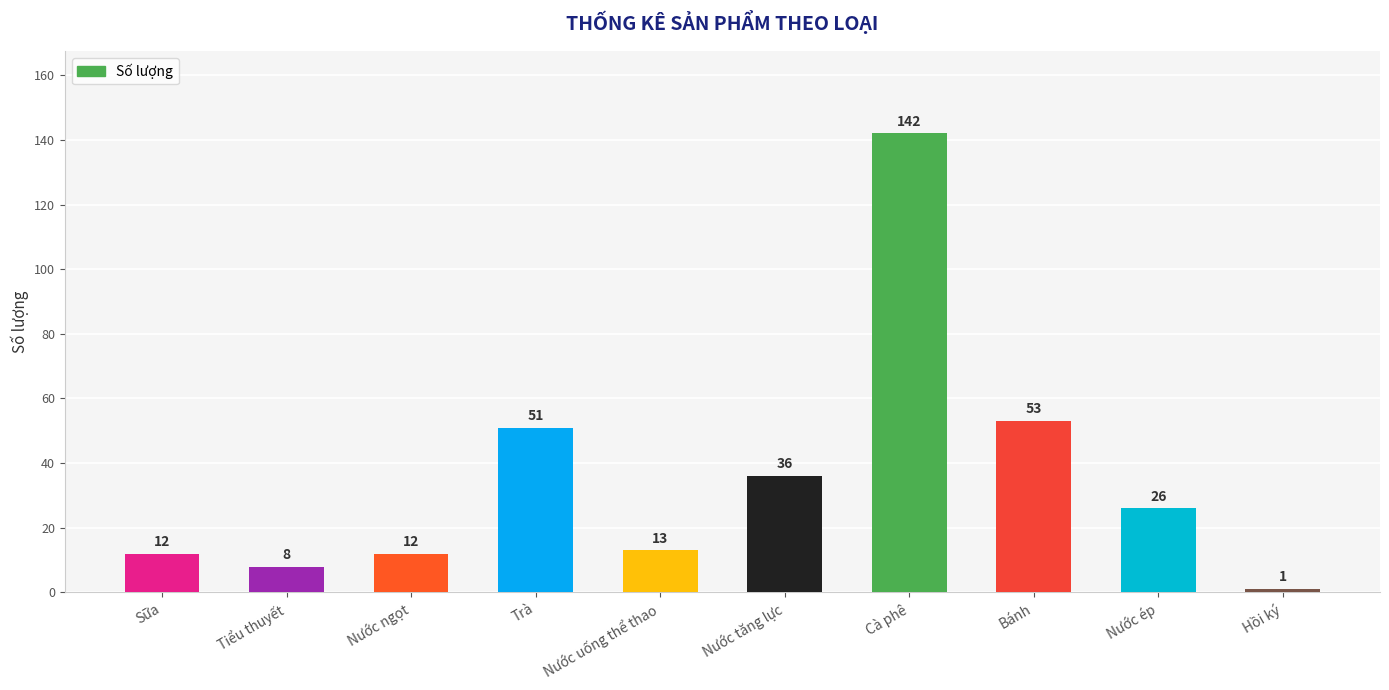

What is the difference between the maximum and minimum values?

141